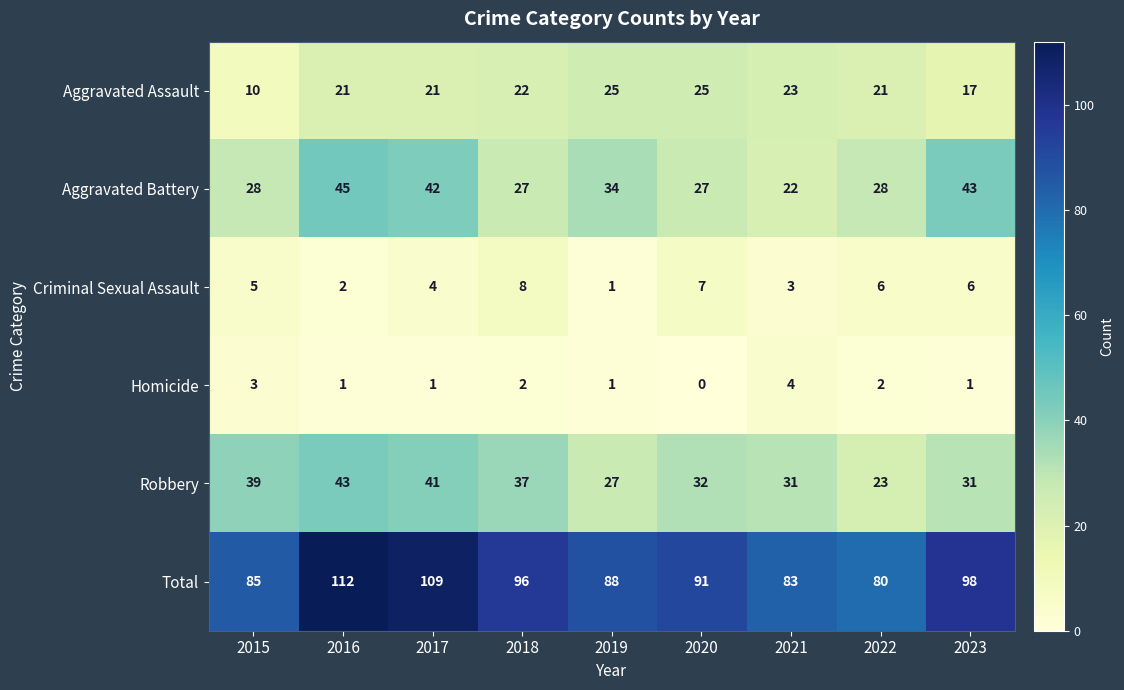

True or false: Robbery has a value of 69 at 2016.

False